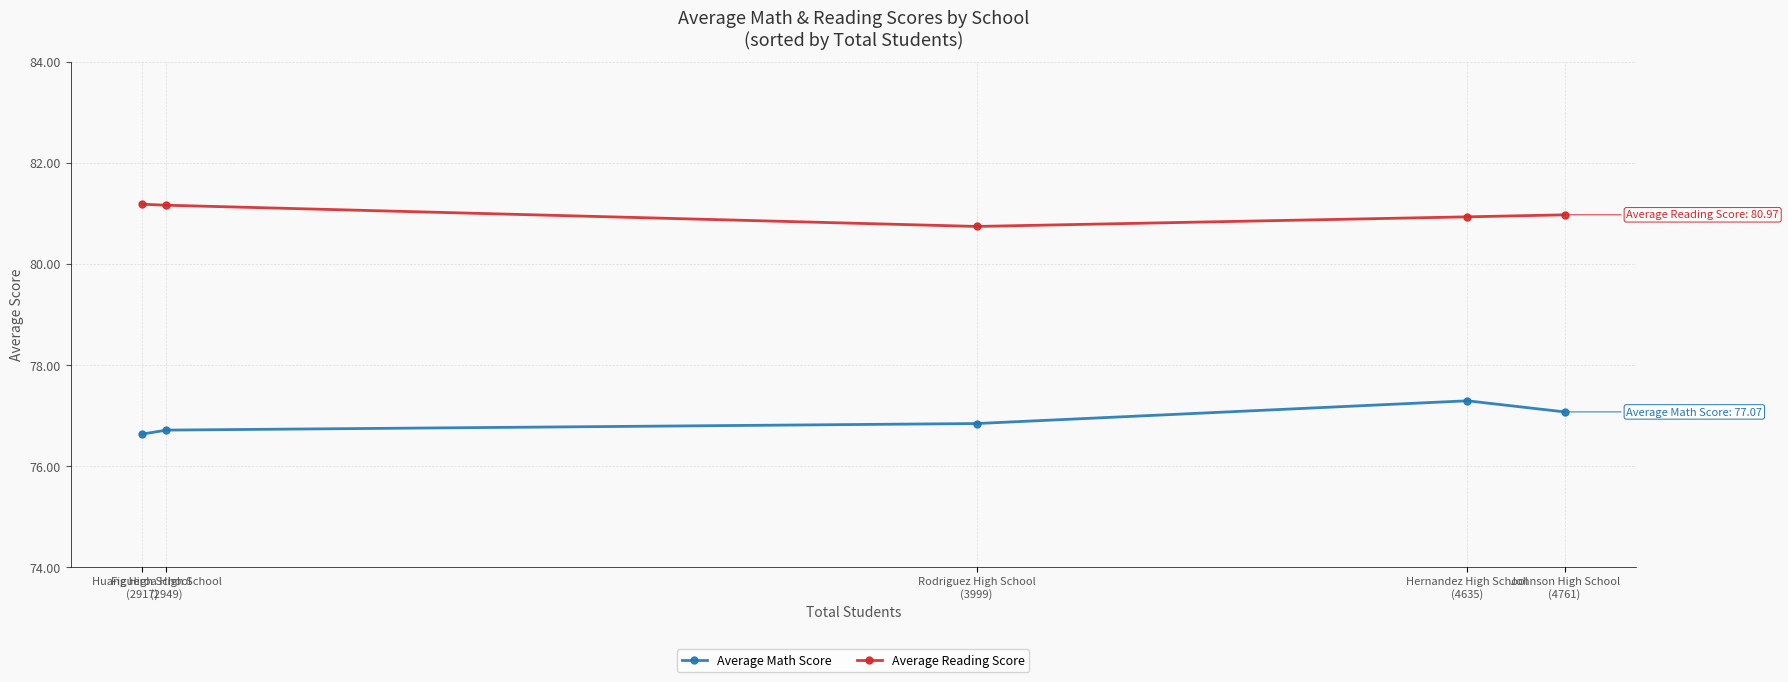

How many interior local peaks does the Average Math Score series have?

1